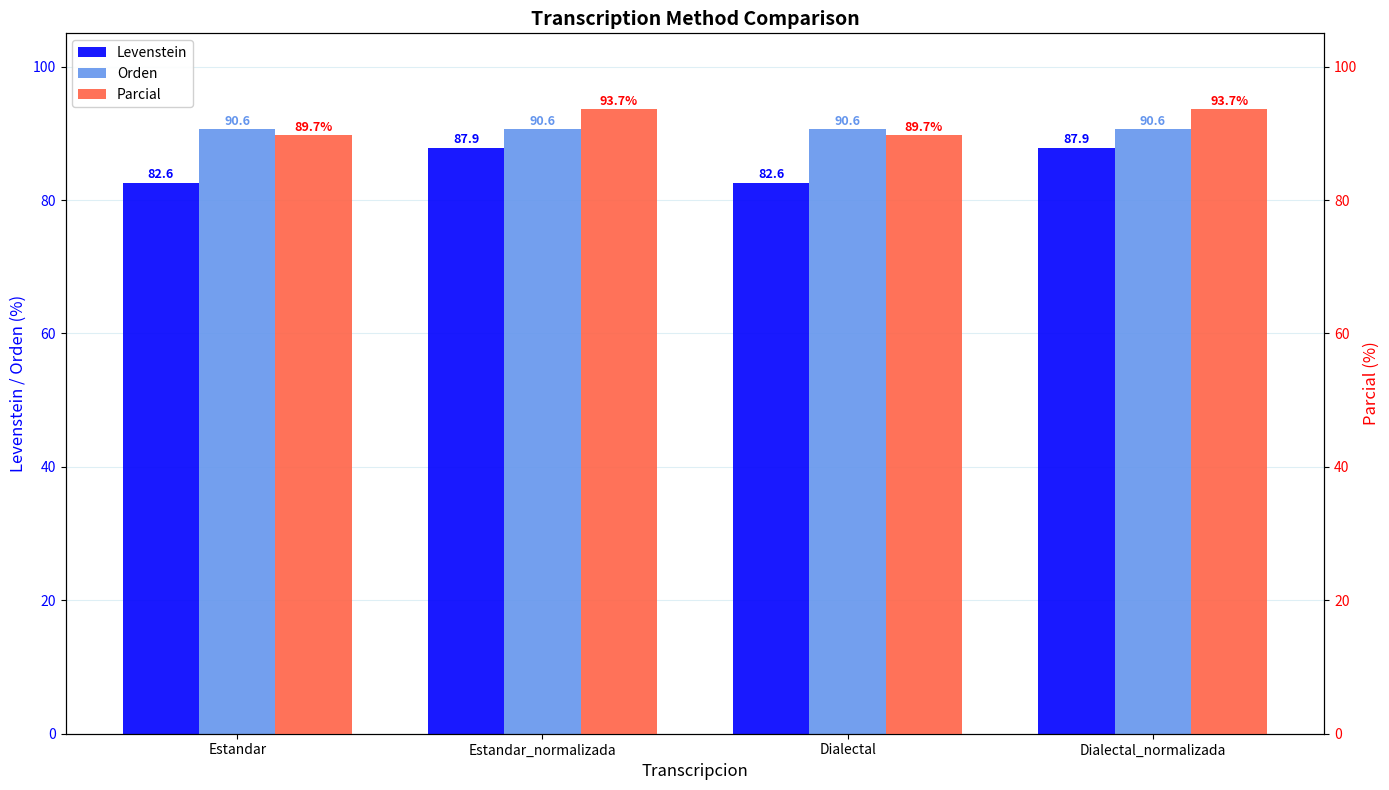

The Parcial series shows 131.8 at Dialectal_normalizada. True or false?

False